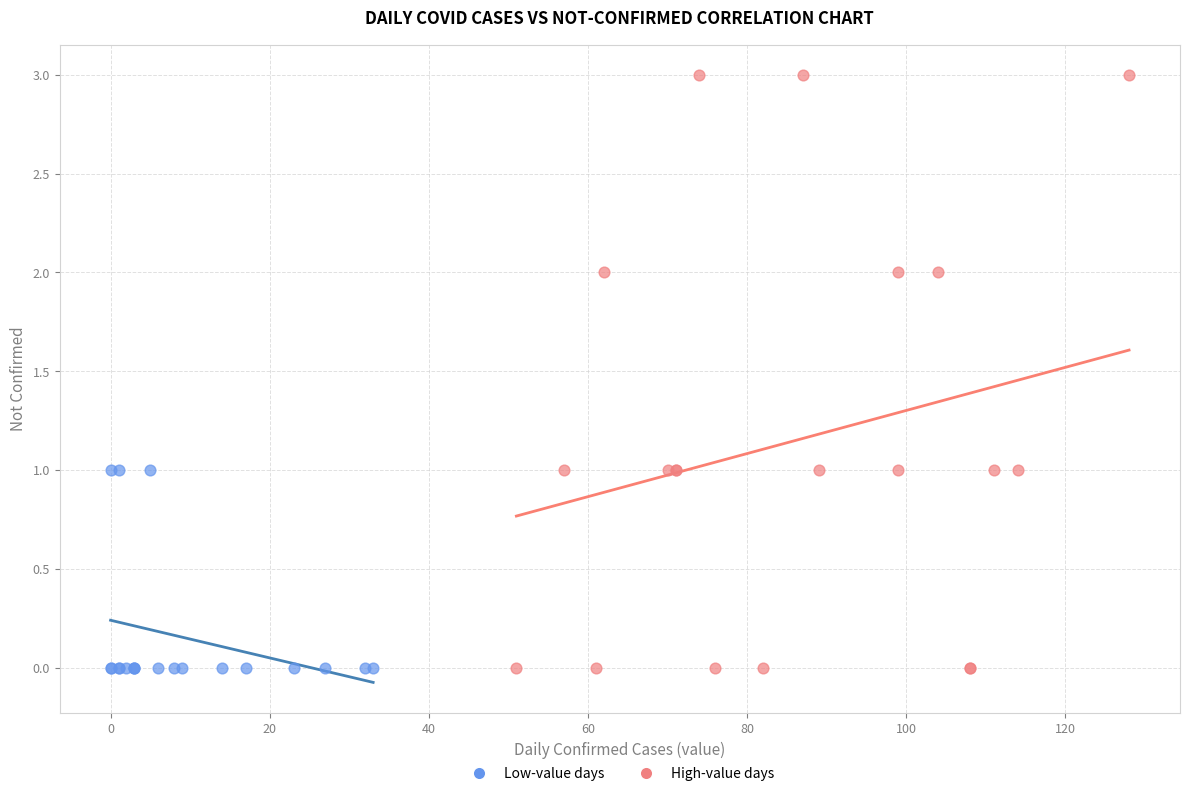

Which series contains the highest Y value?

High-value days